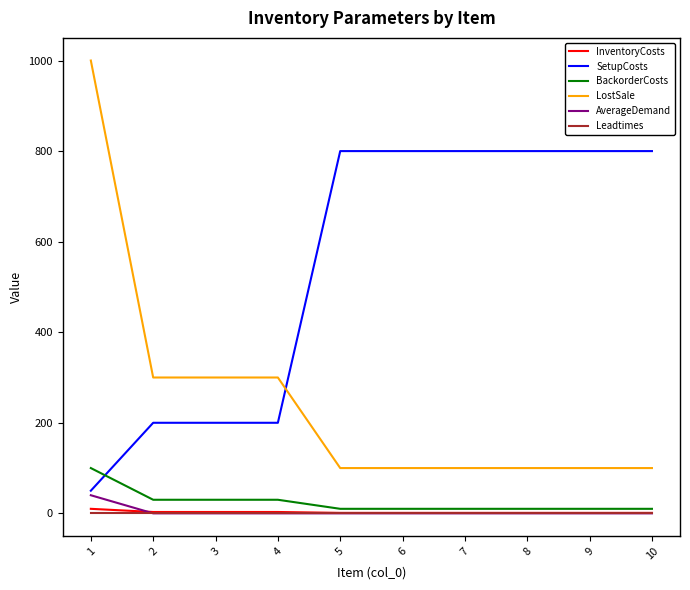

What is the lowest value of the SetupCosts series?

50